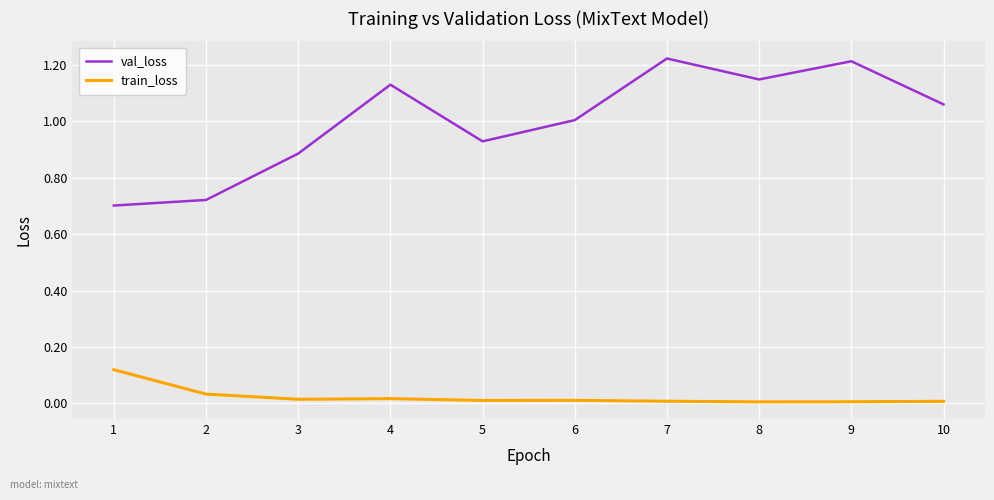

True or false: train_loss and val_loss intersect in this chart.

False